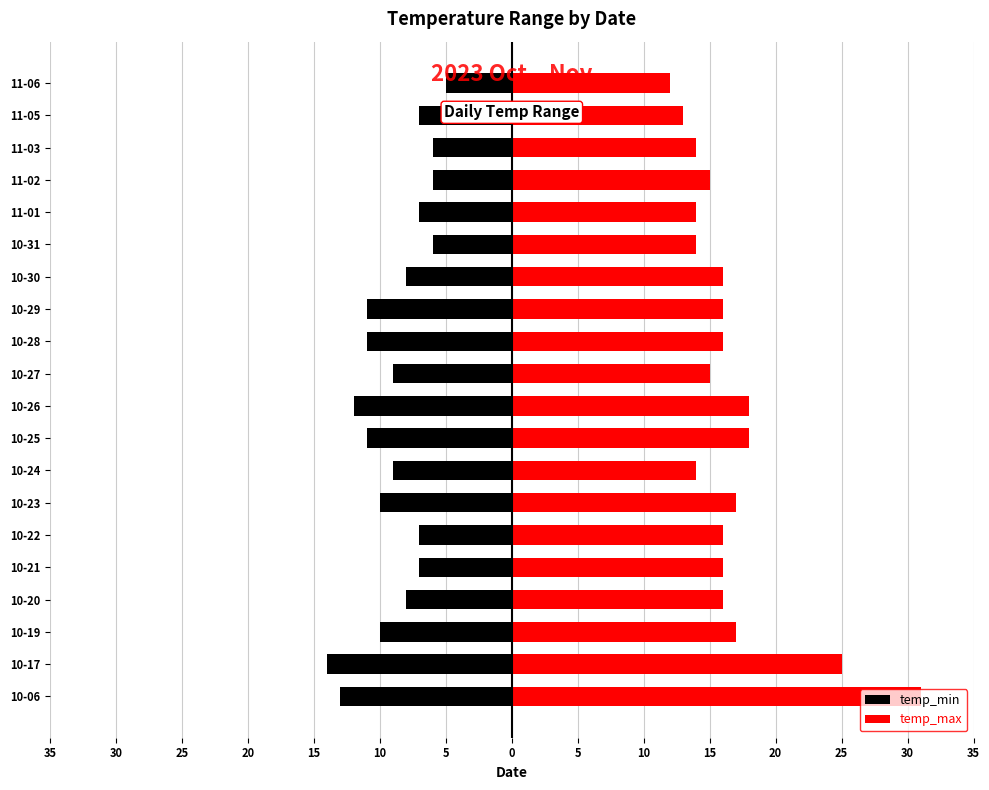

What is the difference between the highest and lowest values at 10-23?

27